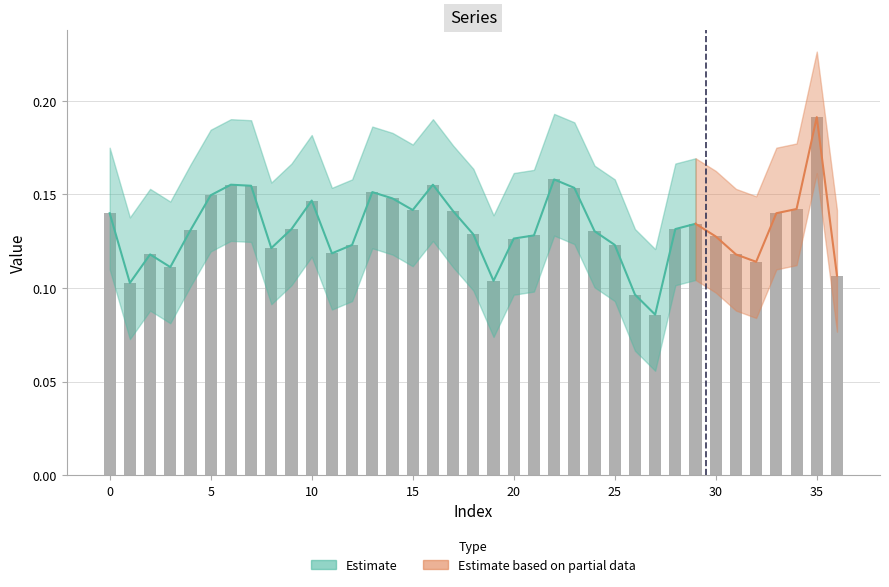

What is the smallest value displayed?

0.1